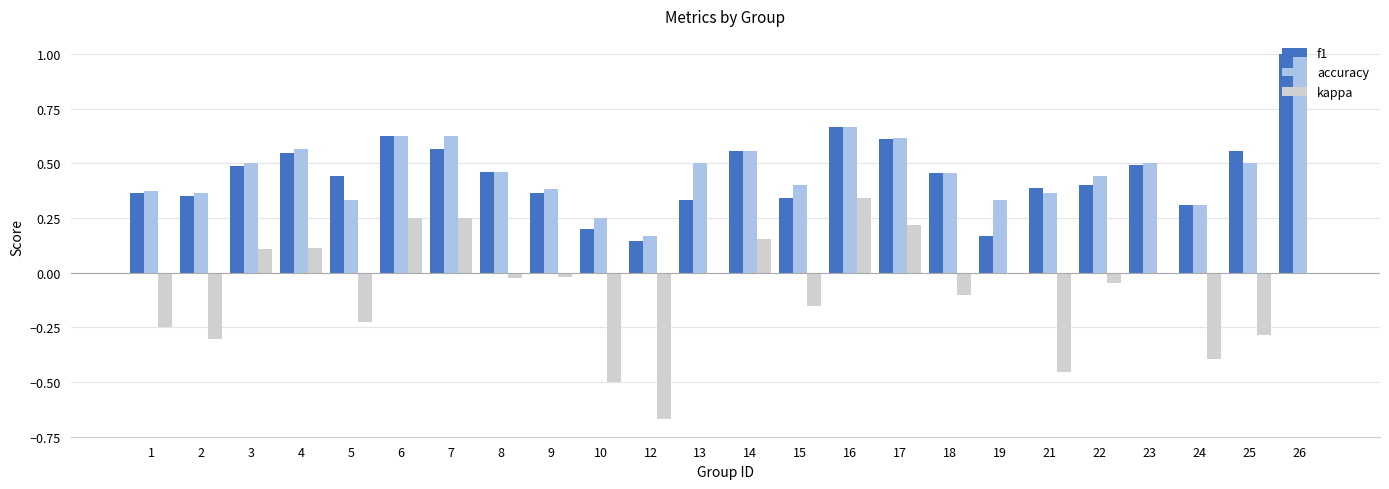

Between 14 and 23, which series saw the biggest shift?

kappa